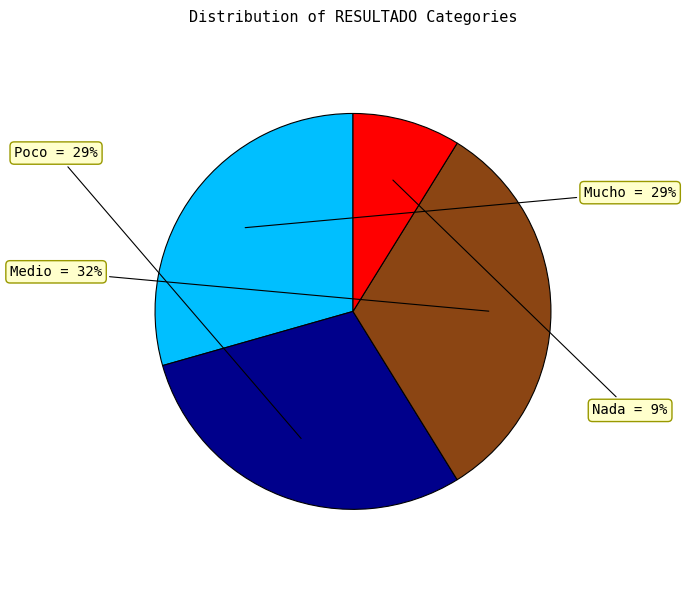

To the nearest percent, what is the difference between the largest and smallest slice percentages?

24%